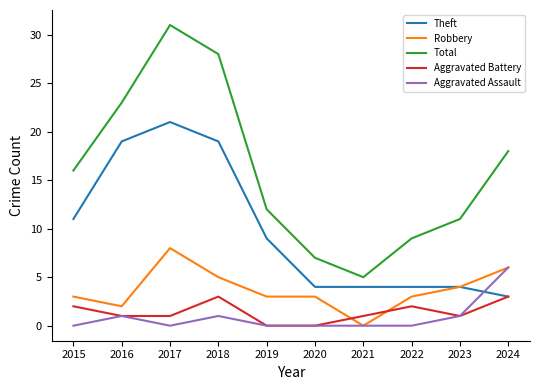

Is it true that Aggravated Battery equals 2 at 2019?

False